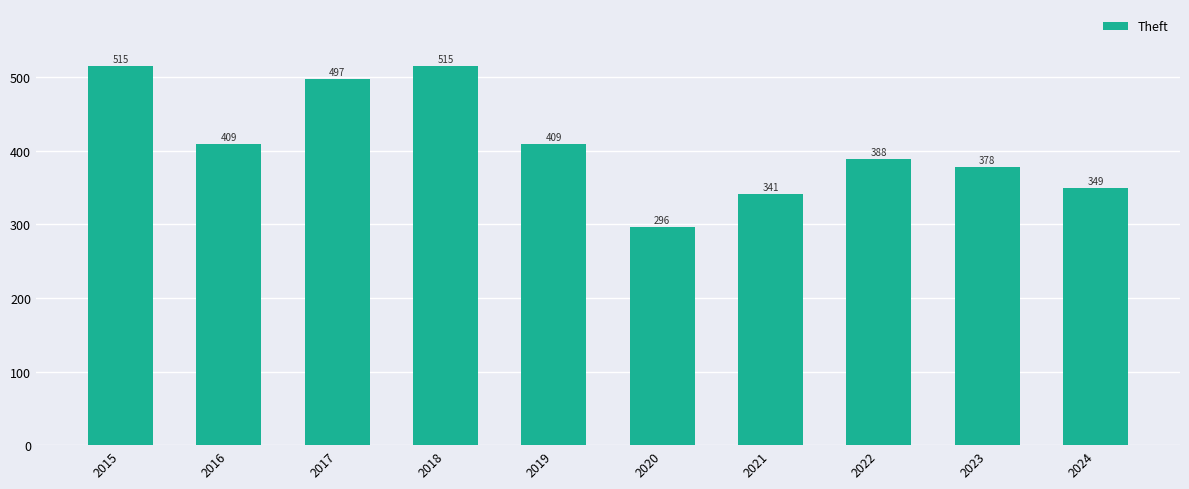

What is the maximum value shown in the chart?

515